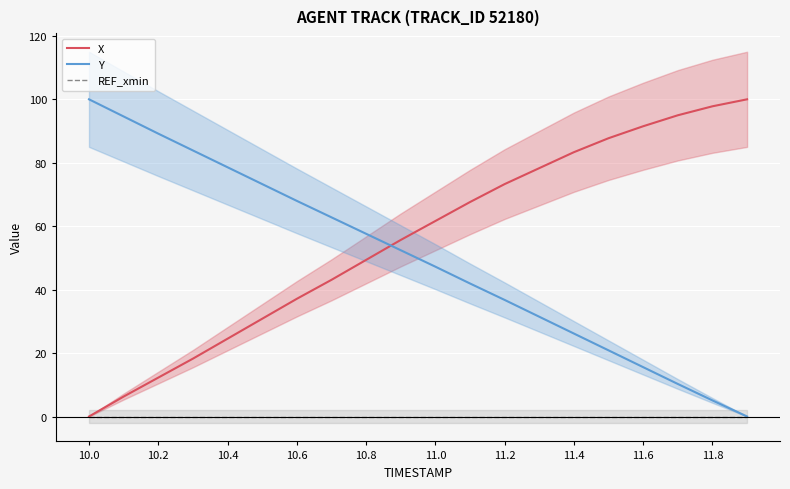

At which label does Y reach its peak?

10.0